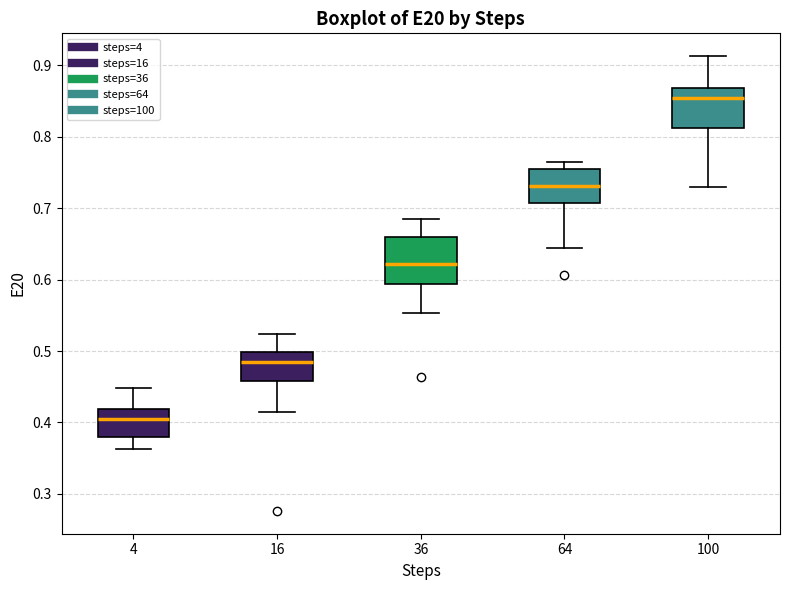

Where does the upper whisker of the box at x = 4 end on the y-axis? The values are not printed on the chart, so give them approximately, as read against the axis.

0.45